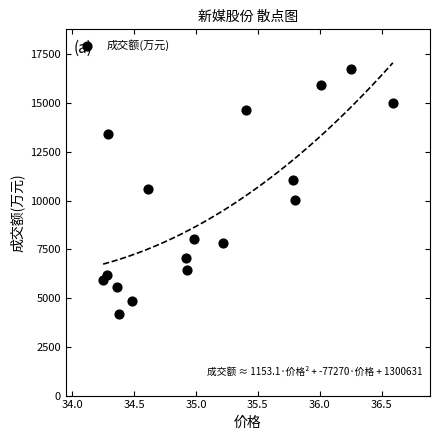

How many data points are displayed?

17